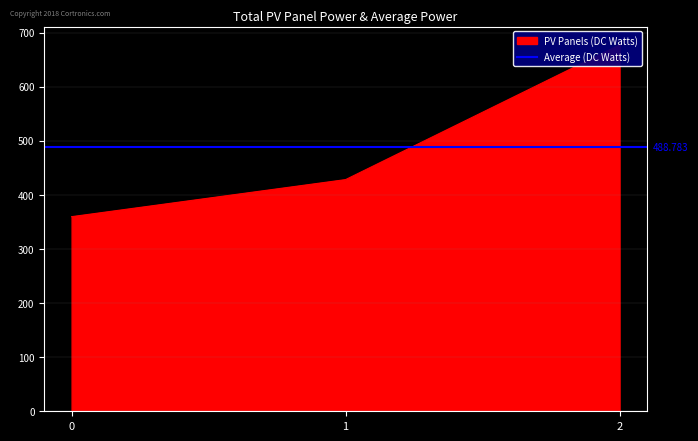

How many data points does each series have?

3